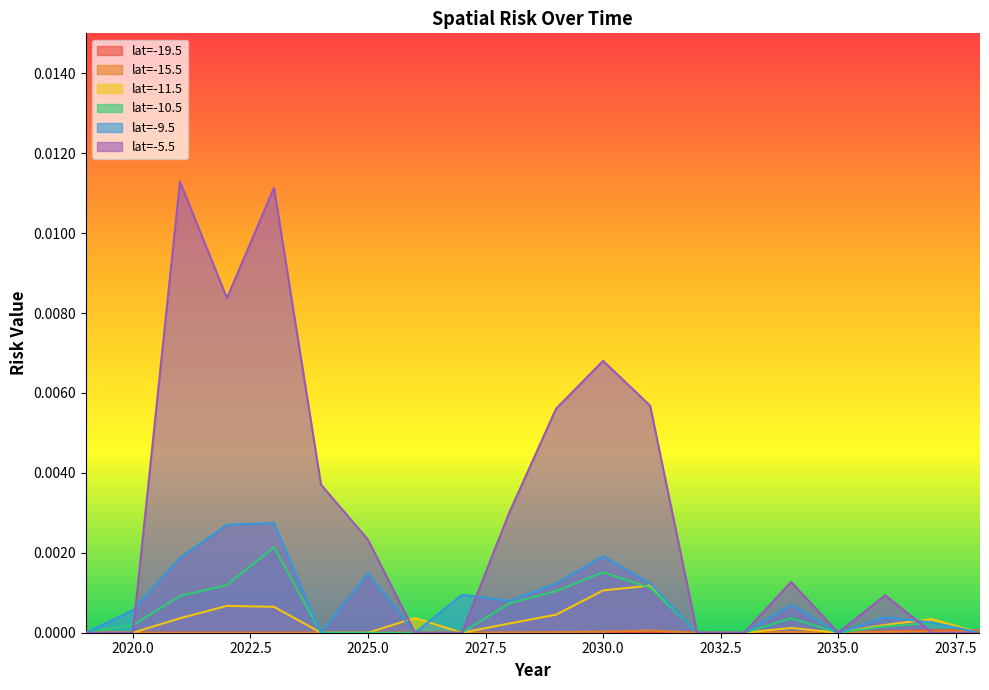

Count the number of categories in the chart.

20